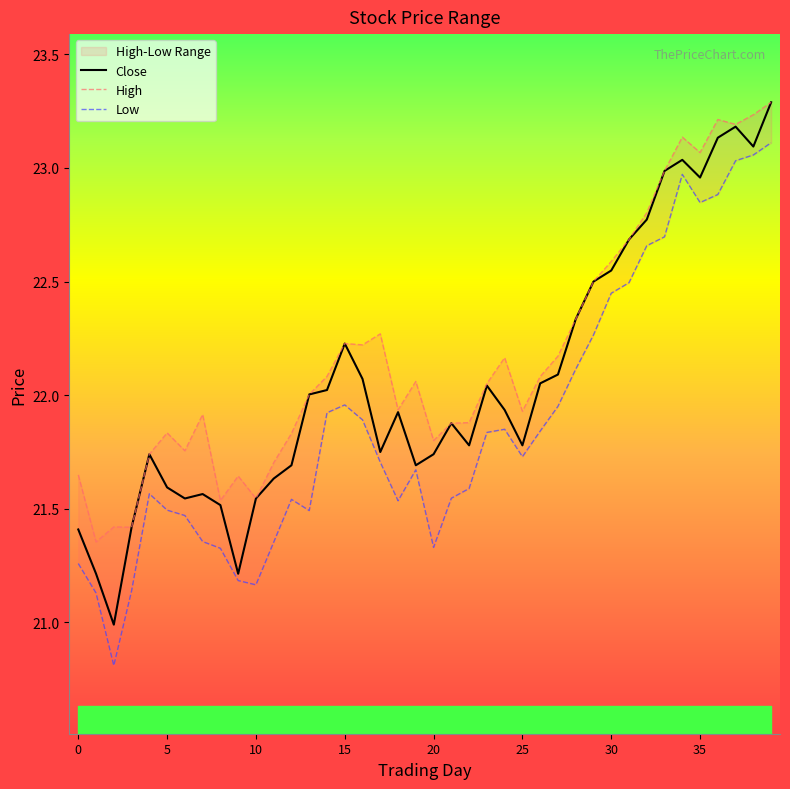

How many values in the High series exceed 22?

22